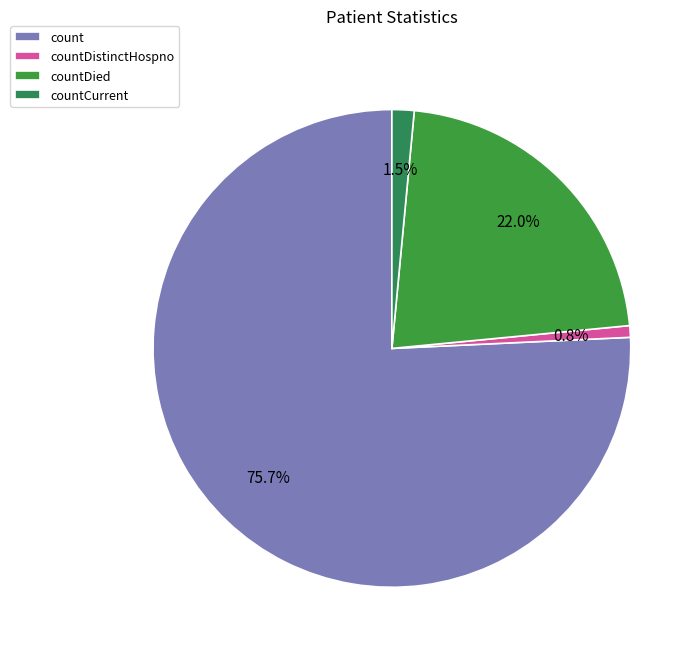

Which slice is the smallest?

countDistinctHospno